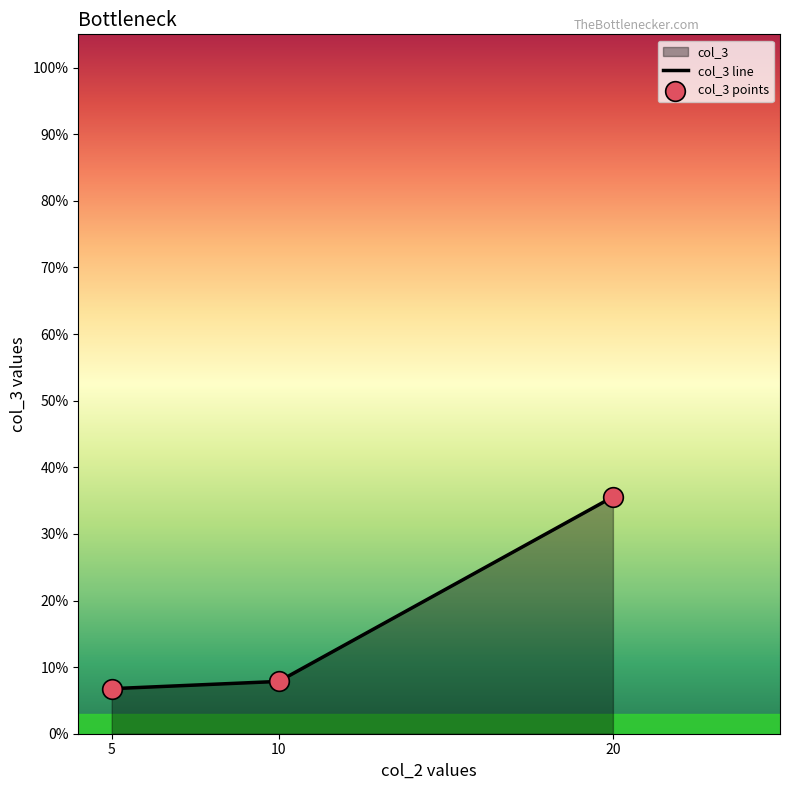

Is the value of col_3 line at 5 greater than the value of col_3 points at 10?

No